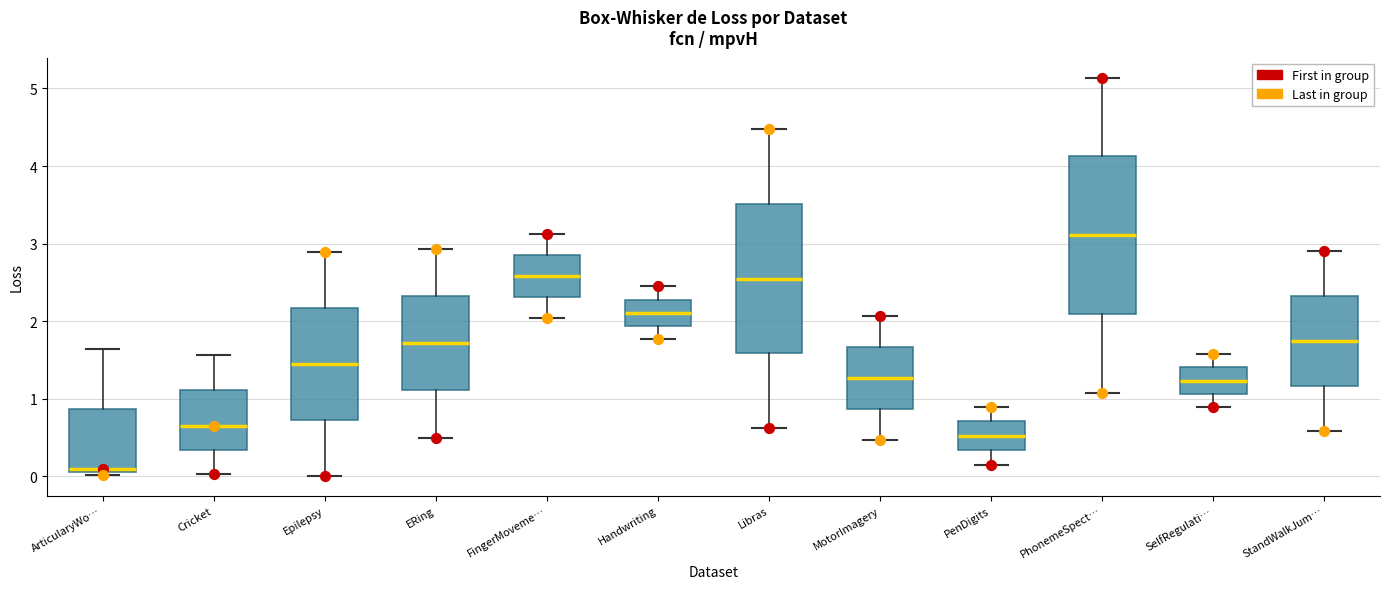

Reading left to right, read every box against the y-axis: the position of its median line, the range the box covers, and the ends of its whiskers. The values are not printed on the chart, so give them approximately, as read against the axis.

ArticularyWo…: median 0.1 (just above the box's lower edge), box 0.1 to 0.9, whiskers 0.0 to 1.6
Cricket: median 0.7, box 0.3 to 1.1, whiskers 0.0 to 1.6
Epilepsy: median 1.5, box 0.7 to 2.2, whiskers 0.0 to 2.9
ERing: median 1.7, box 1.1 to 2.3, whiskers 0.5 to 2.9
FingerMoveme…: median 2.6, box 2.3 to 2.9, whiskers 2.0 to 3.1
Handwriting: median 2.1, box 1.9 to 2.3, whiskers 1.8 to 2.4
Libras: median 2.5, box 1.6 to 3.5, whiskers 0.6 to 4.5
MotorImagery: median 1.3, box 0.9 to 1.7, whiskers 0.5 to 2.1
PenDigits: median 0.5, box 0.3 to 0.7, whiskers 0.2 to 0.9
PhonemeSpect…: median 3.1, box 2.1 to 4.1, whiskers 1.1 to 5.1
SelfRegulati…: median 1.2, box 1.1 to 1.4, whiskers 0.9 to 1.6
StandWalkJum…: median 1.7, box 1.2 to 2.3, whiskers 0.6 to 2.9